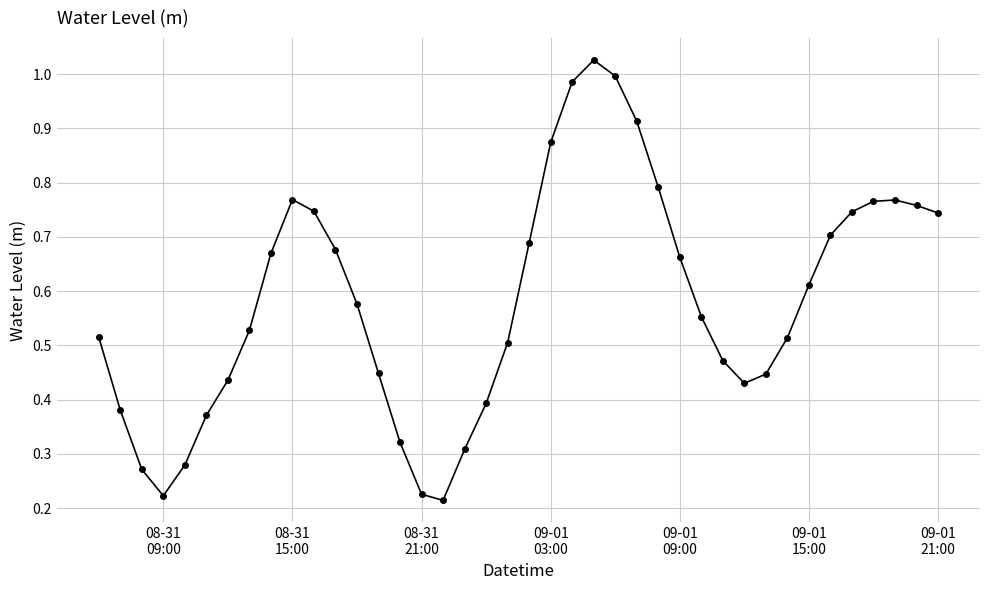

What is the sum of all values?

23.3